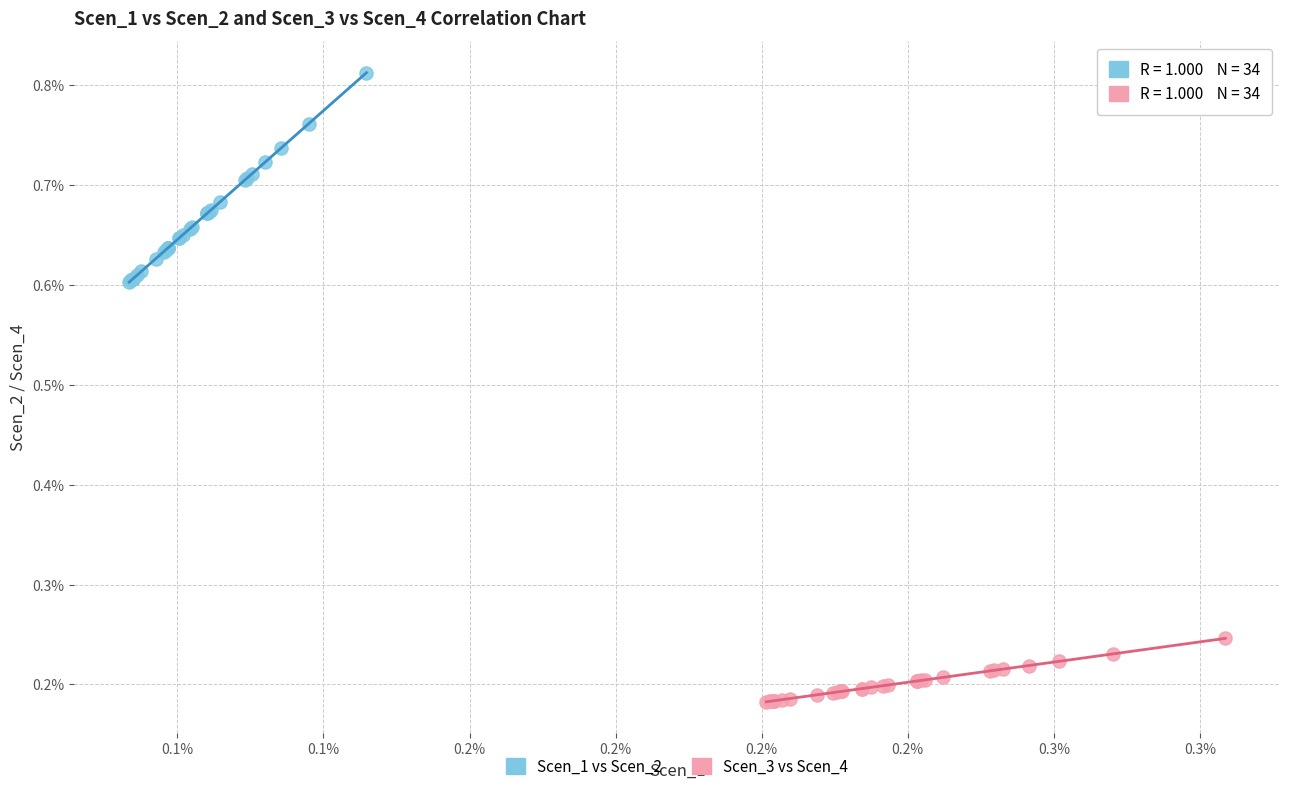

Which series contains the lowest Y value?

Scen_3 vs Scen_4